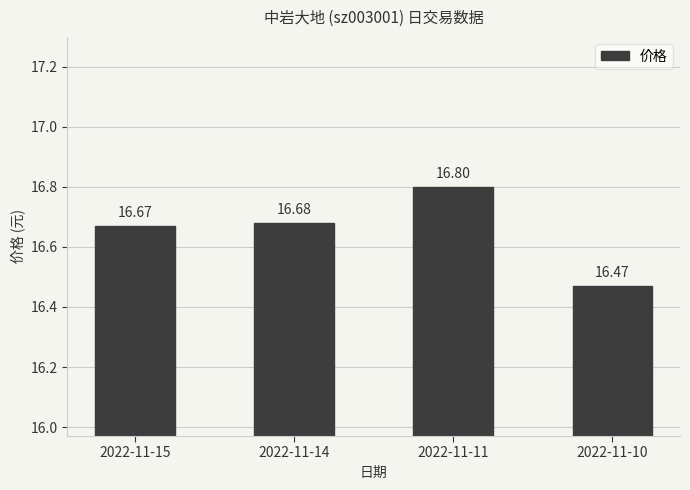

Count the values in the range 16 to 17.

4